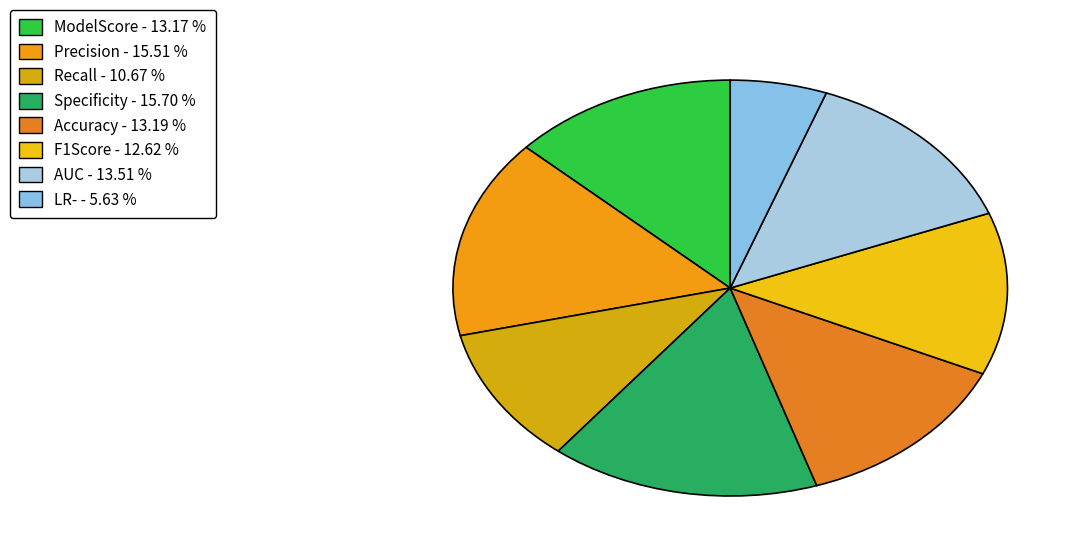

Count the number of slices in the pie.

8